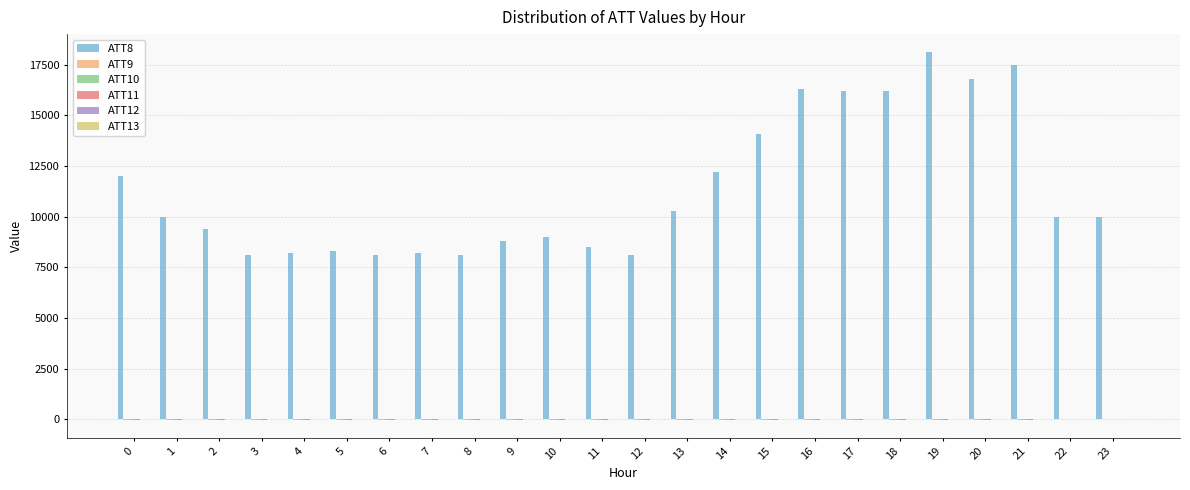

What is the value of the ATT12 bar at the 2nd from the left?

1.9